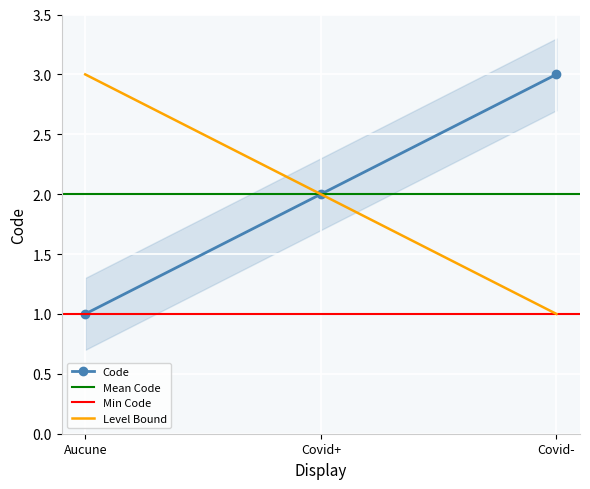

Reading left to right, transcribe all the data shown in this chart.

1	2	3